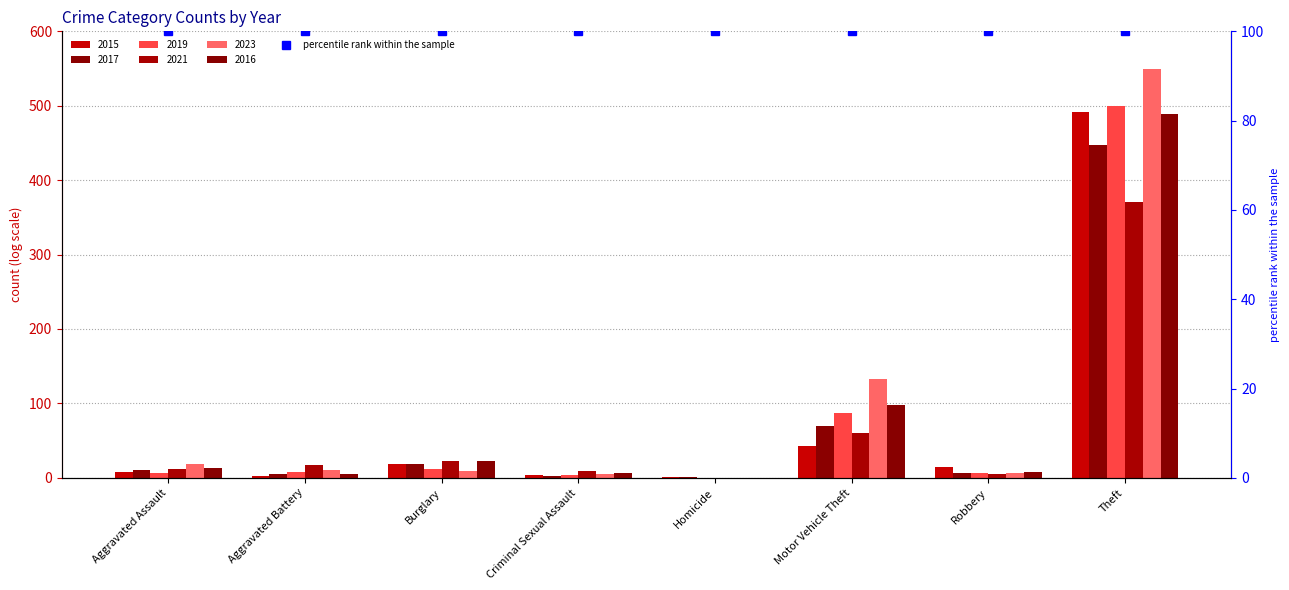

List the labels in order of 2016 value, largest first.

Theft, Motor Vehicle Theft, Burglary, Aggravated Assault, Robbery, Criminal Sexual Assault, Aggravated Battery, Homicide